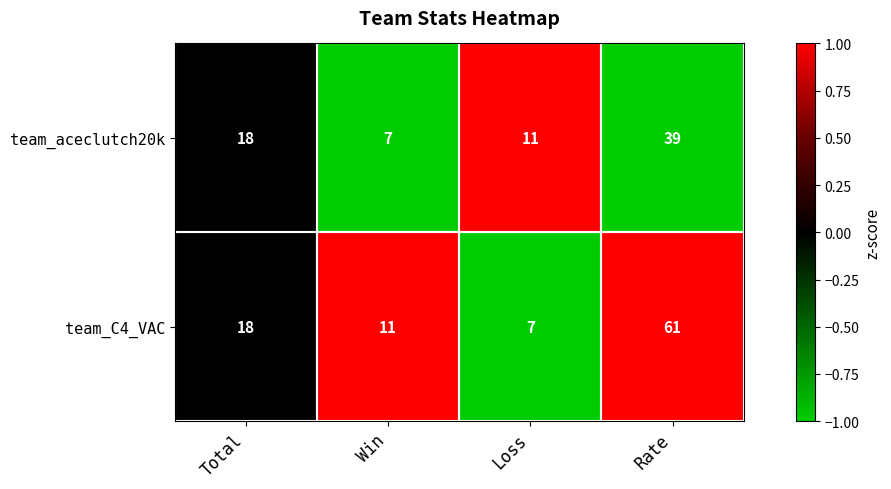

Is the value of team_C4_VAC at Win greater than the value of team_aceclutch20k at Rate?

No